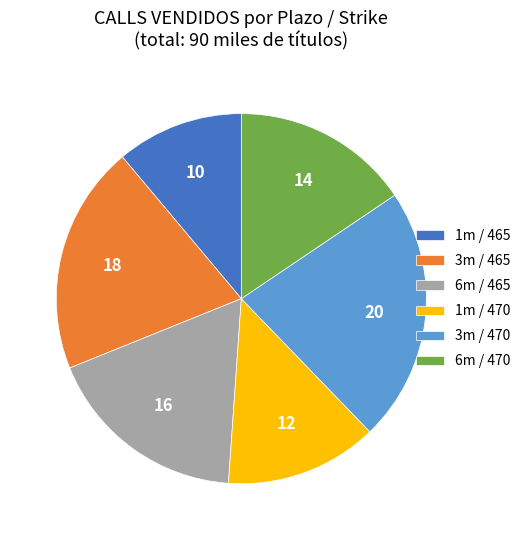

How many segments does this pie chart have?

6